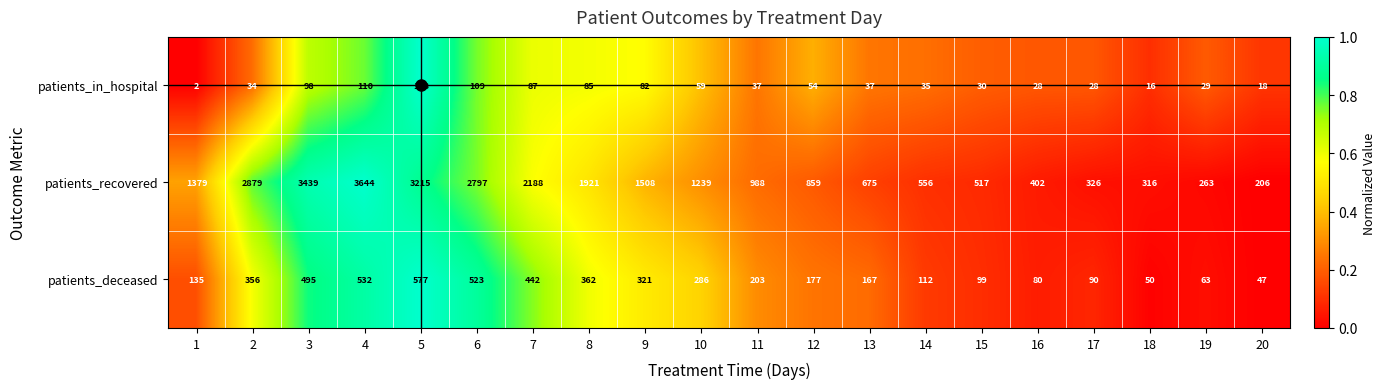

List the series in order of their peak value, highest first.

patients_recovered, patients_deceased, patients_in_hospital